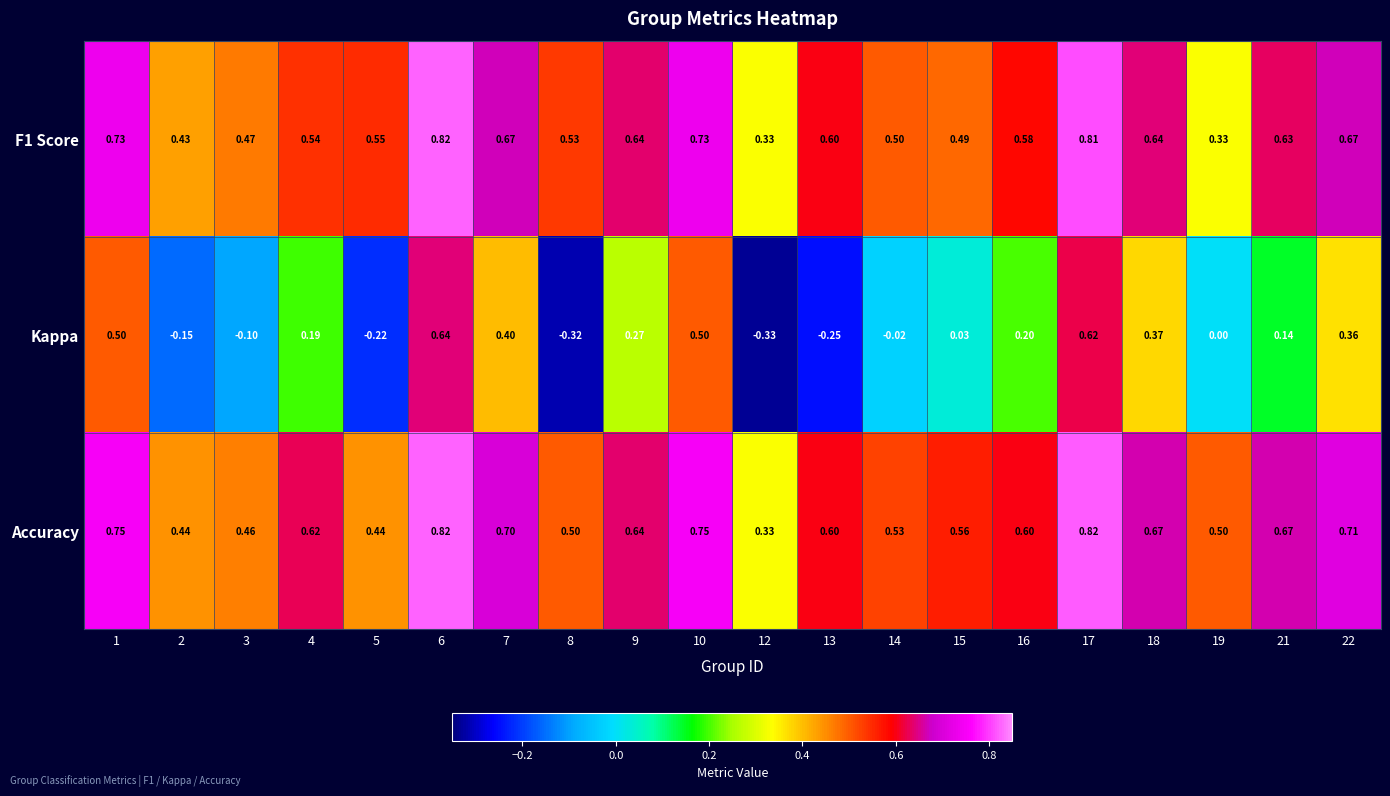

Which series has the widest spread of values?

Kappa